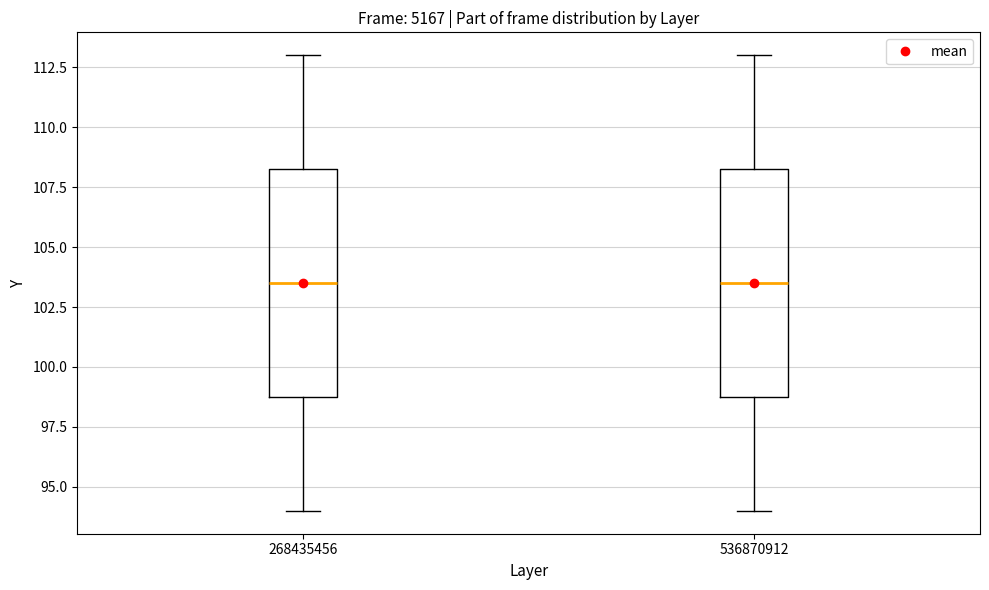

Reading left to right, read every box against the y-axis: the position of its median line, the range the box covers, and the ends of its whiskers. The values are not printed on the chart, so give them approximately, as read against the axis.

268435456: median 103.5, box 99.0 to 108.5, whiskers 94.0 to 113.0
536870912: median 103.5, box 99.0 to 108.5, whiskers 94.0 to 113.0